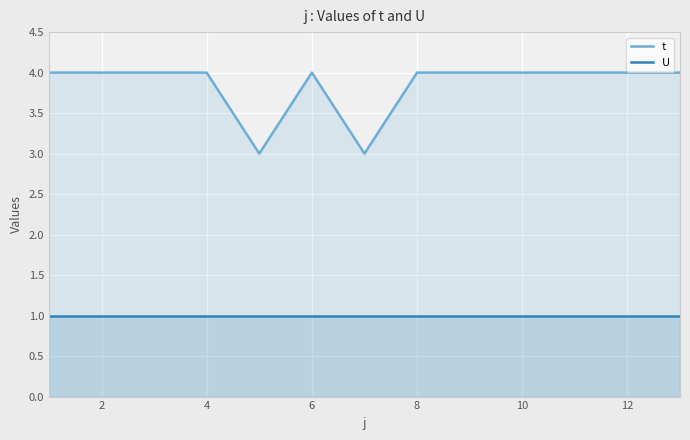

How many lines are shown in the chart?

2